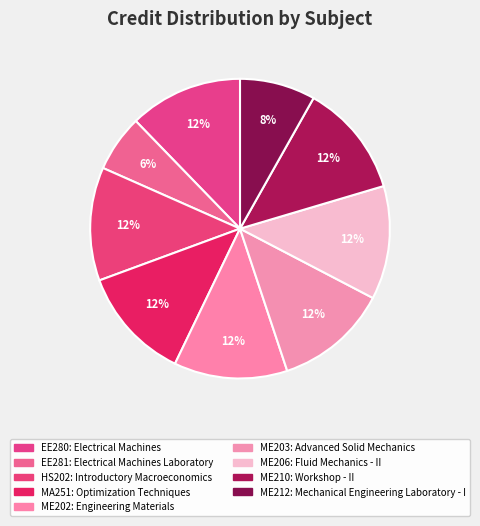

To the nearest percent, what percentage of the pie is ME203?

12%